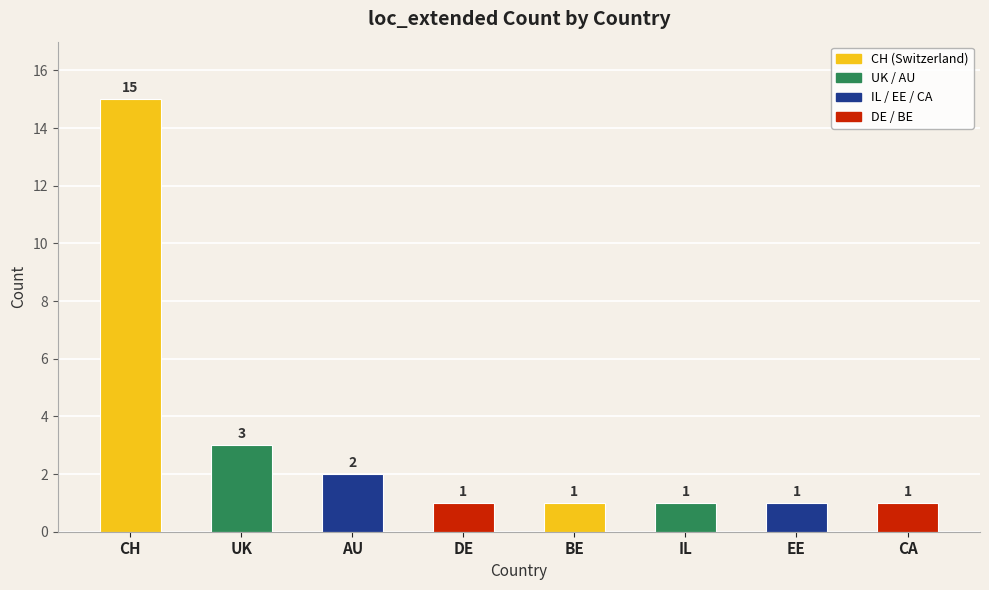

Reading left to right, extract all data points from this chart.

15	3	2	1	1	1	1	1